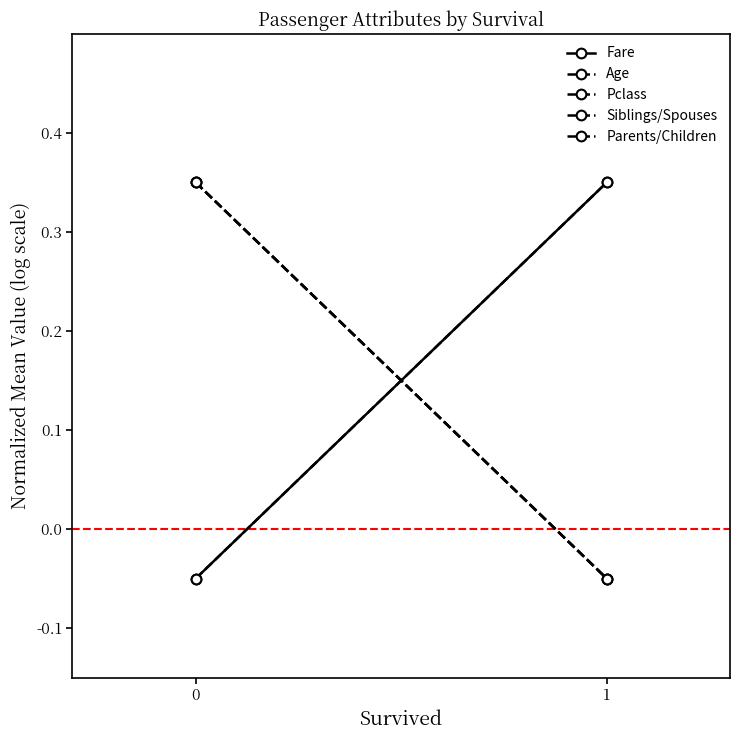

True or false: Siblings/Spouses has a value of -0.1 at 1.

True